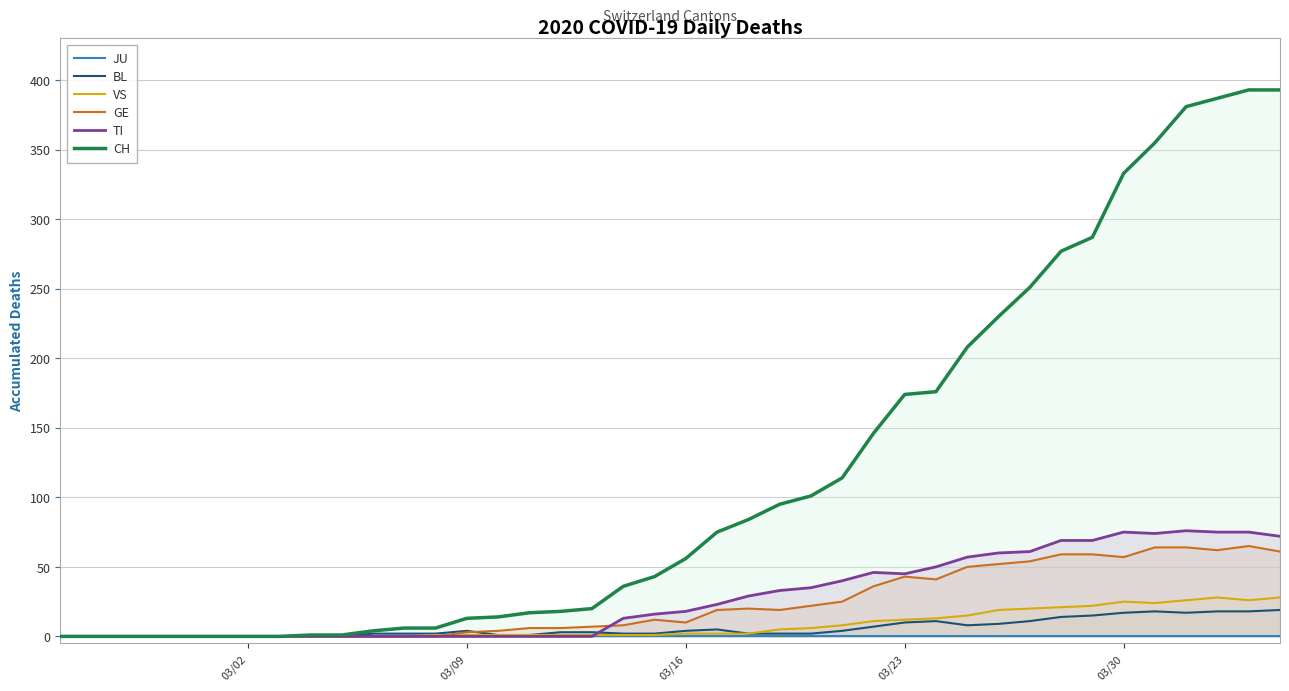

Which series has the largest range (max minus min)?

CH